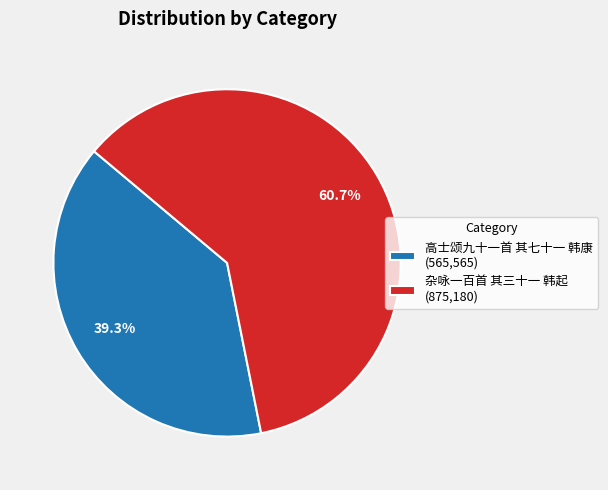

Count the number of slices in the pie.

2